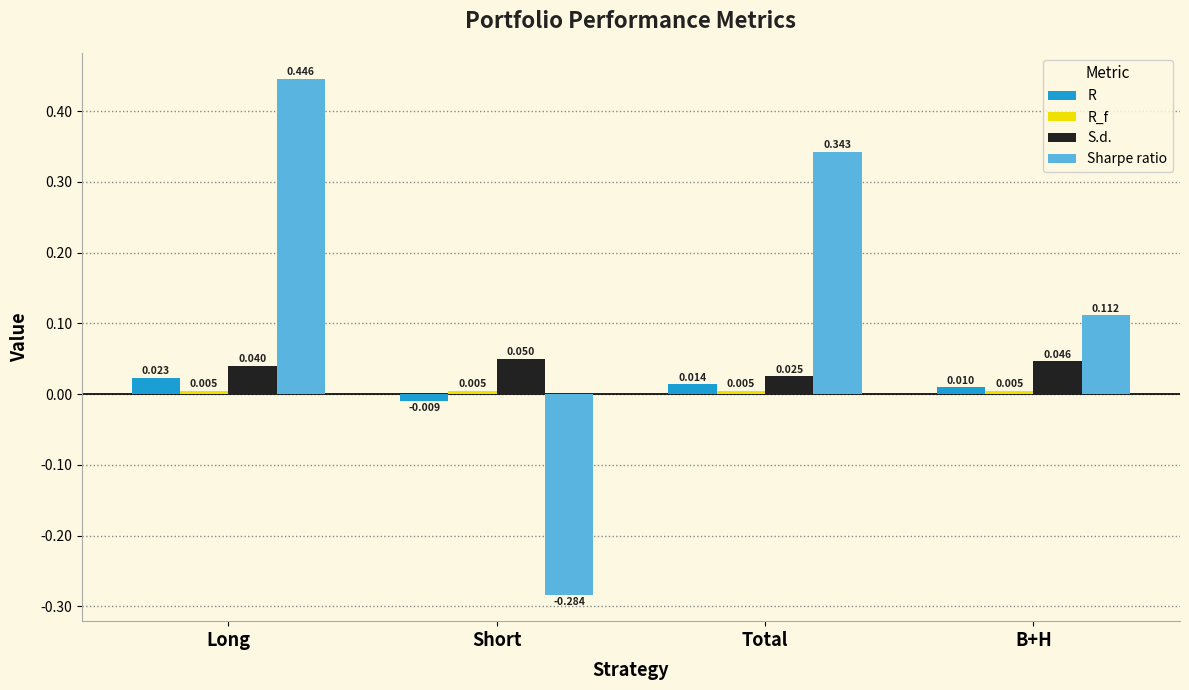

What is the label of the 2nd bar from the left?

Short